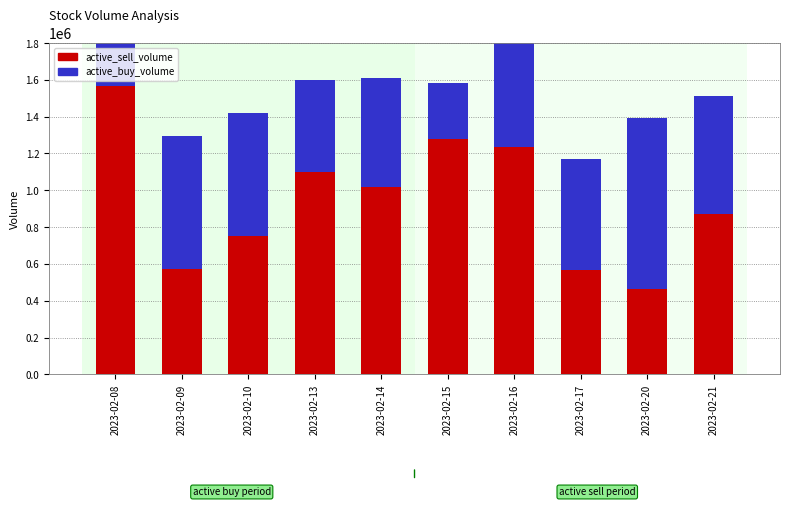

Rank the series by their average value, from lowest to highest.

active_buy_volume, active_sell_volume